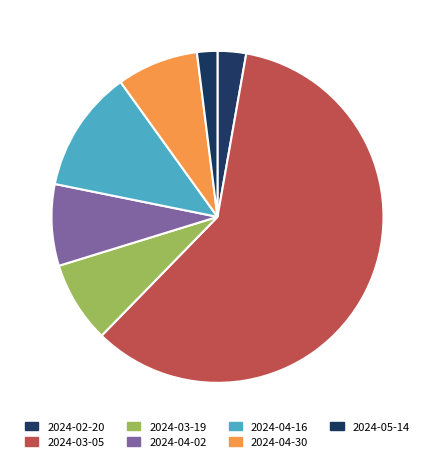

Is it true that 2024-02-20 is 3% of the pie?

True